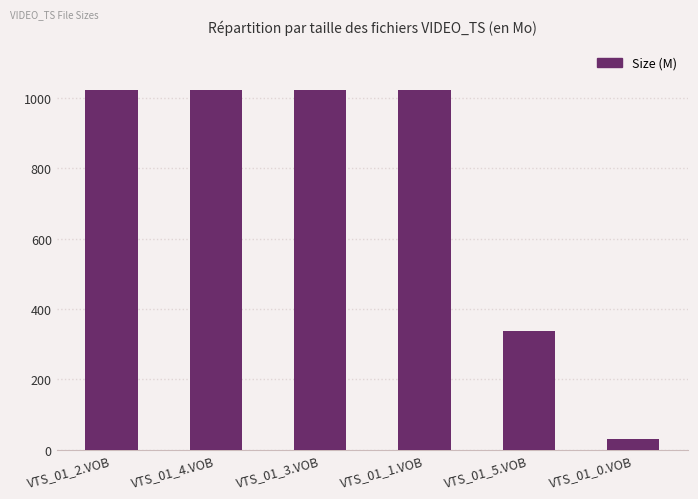

What position from the left is VTS_01_1.VOB?

4